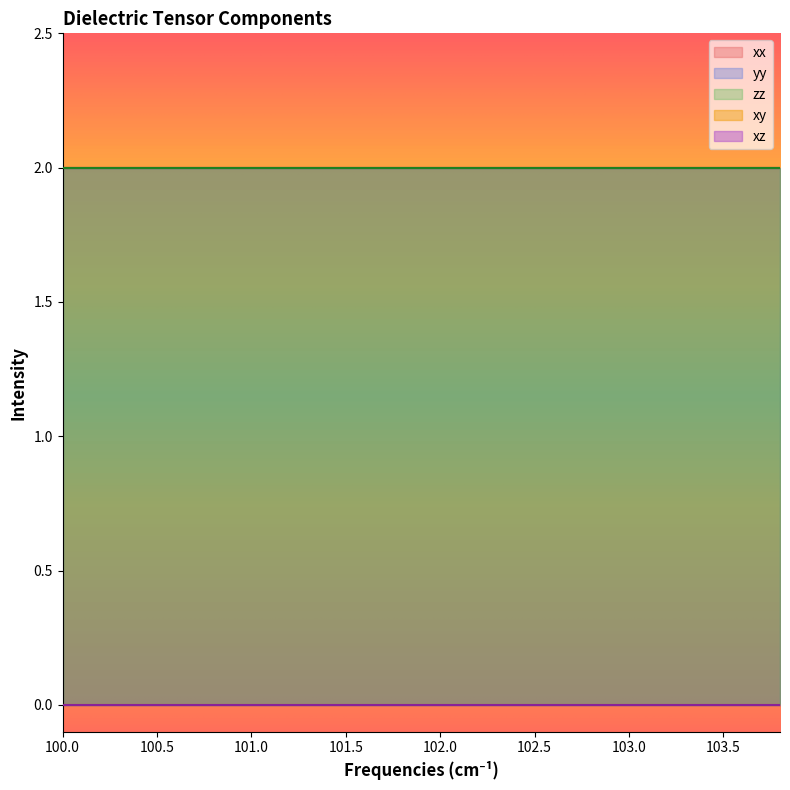

Does the chart display data point markers on the line(s)?

No